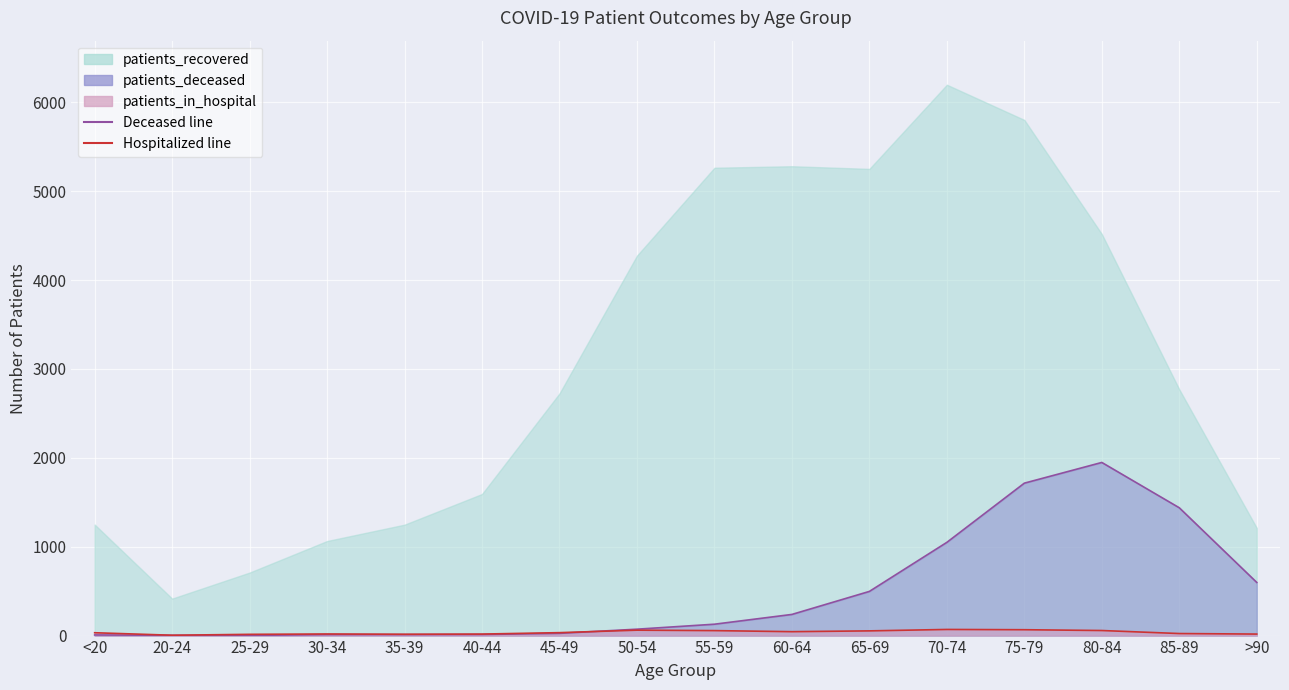

What is the value of the patients_in_hospital point at the 12th from the left?

69